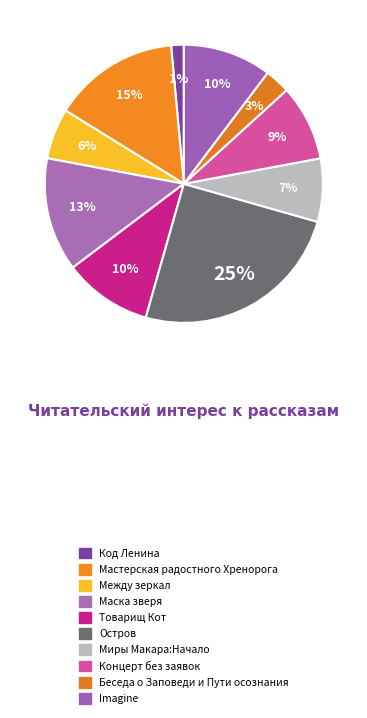

Do Imagine and Маска зверя together represent more than half of the pie?

No